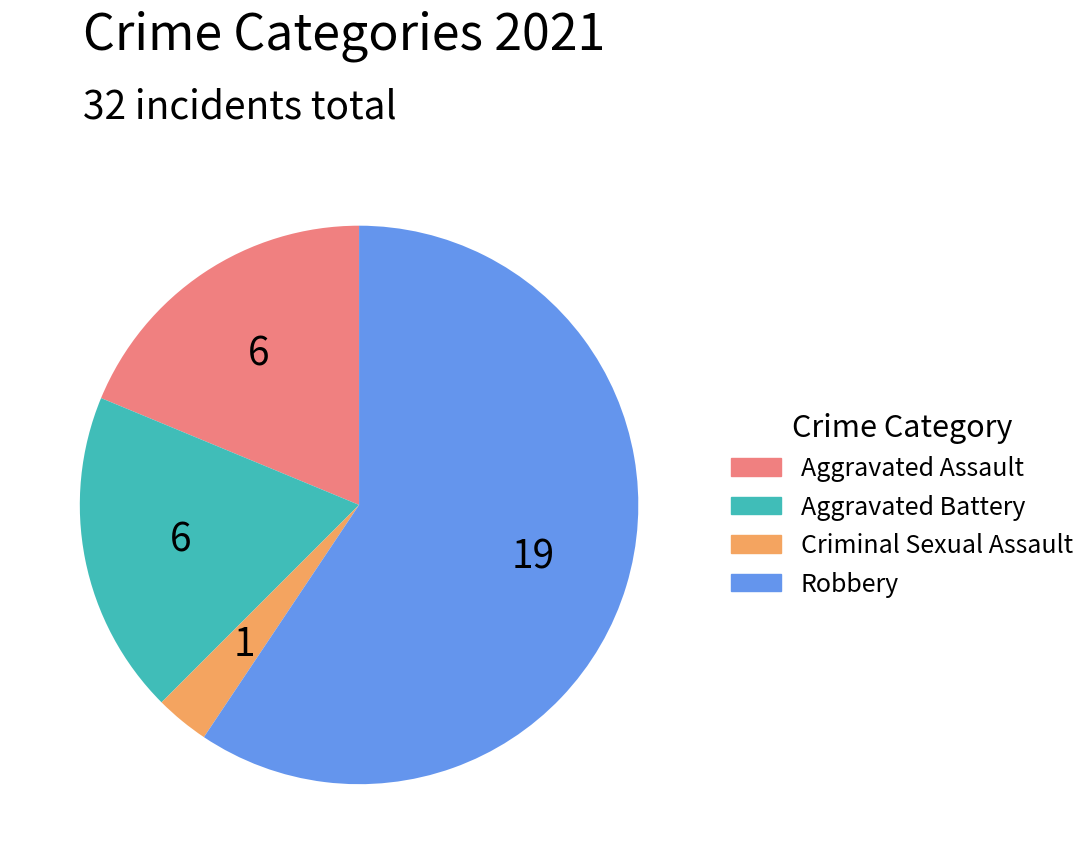

How many segments does this pie chart have?

4